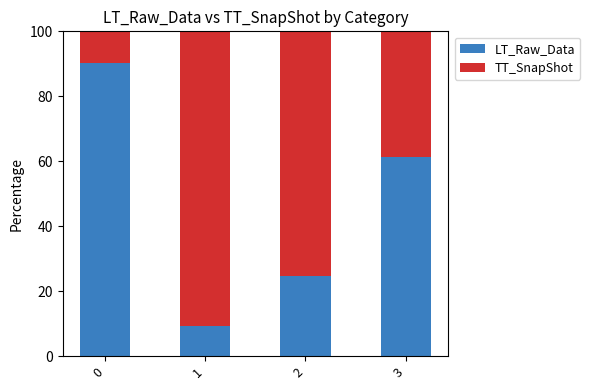

What is the difference between the maximum and minimum values in the LT_Raw_Data series?

80.9